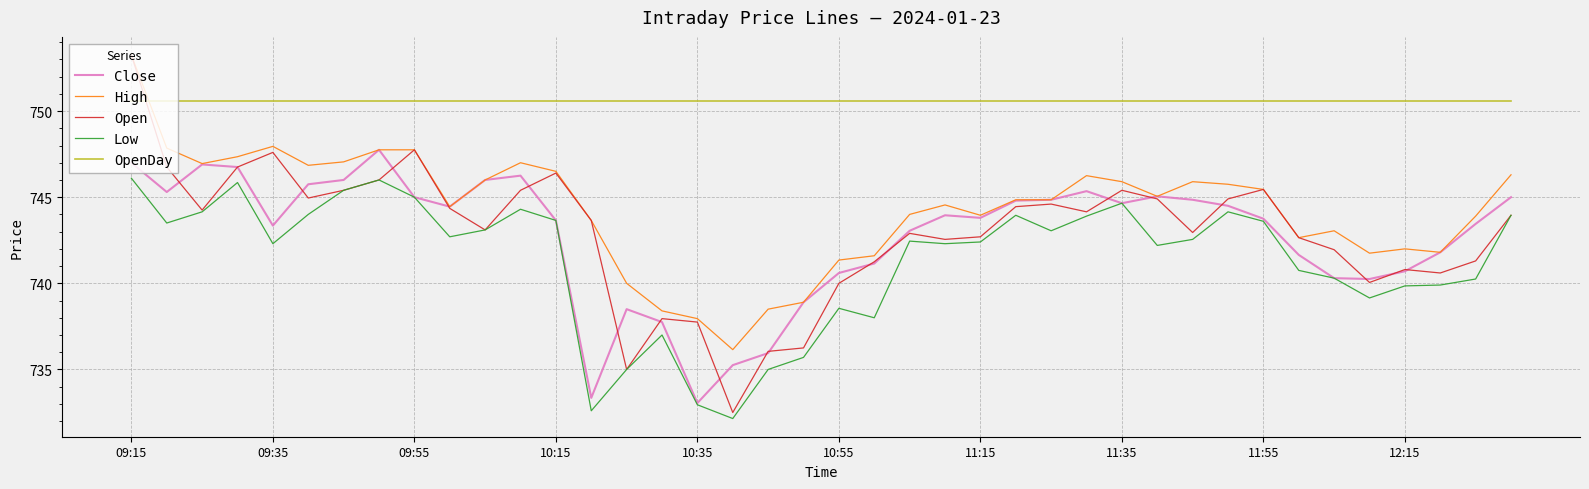

What is the maximum value for Low?

746.1